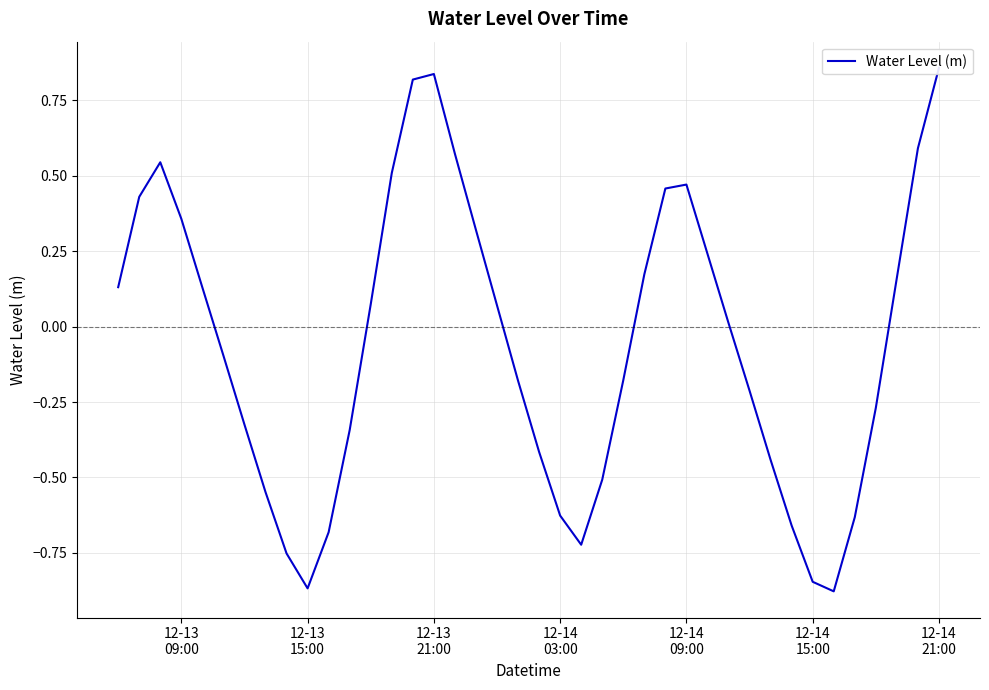

How many data points are less than 0?

20